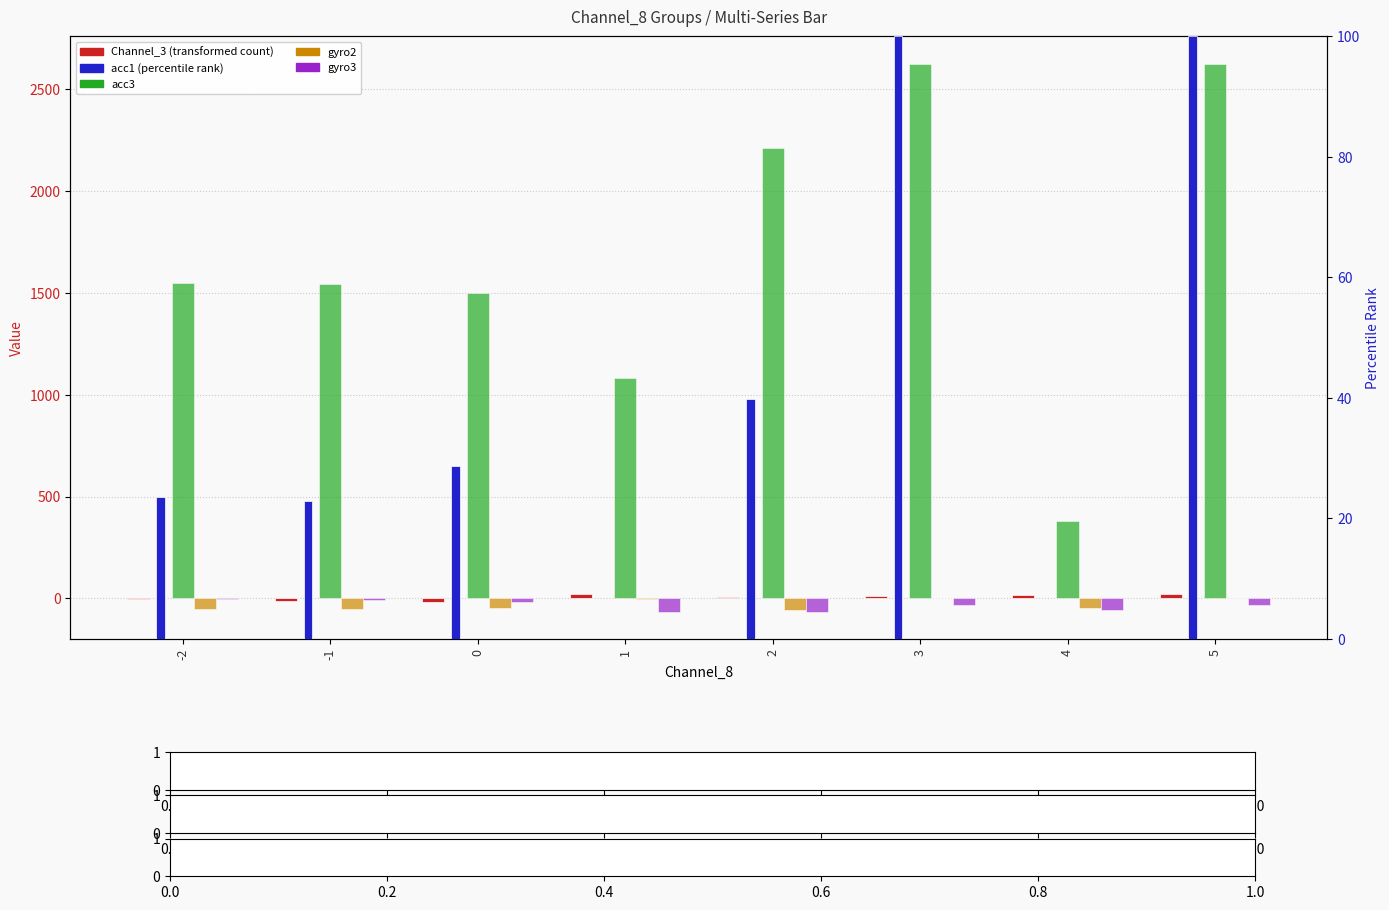

What is the value of the Channel_3 bar at the 1st from the left?

-4.0